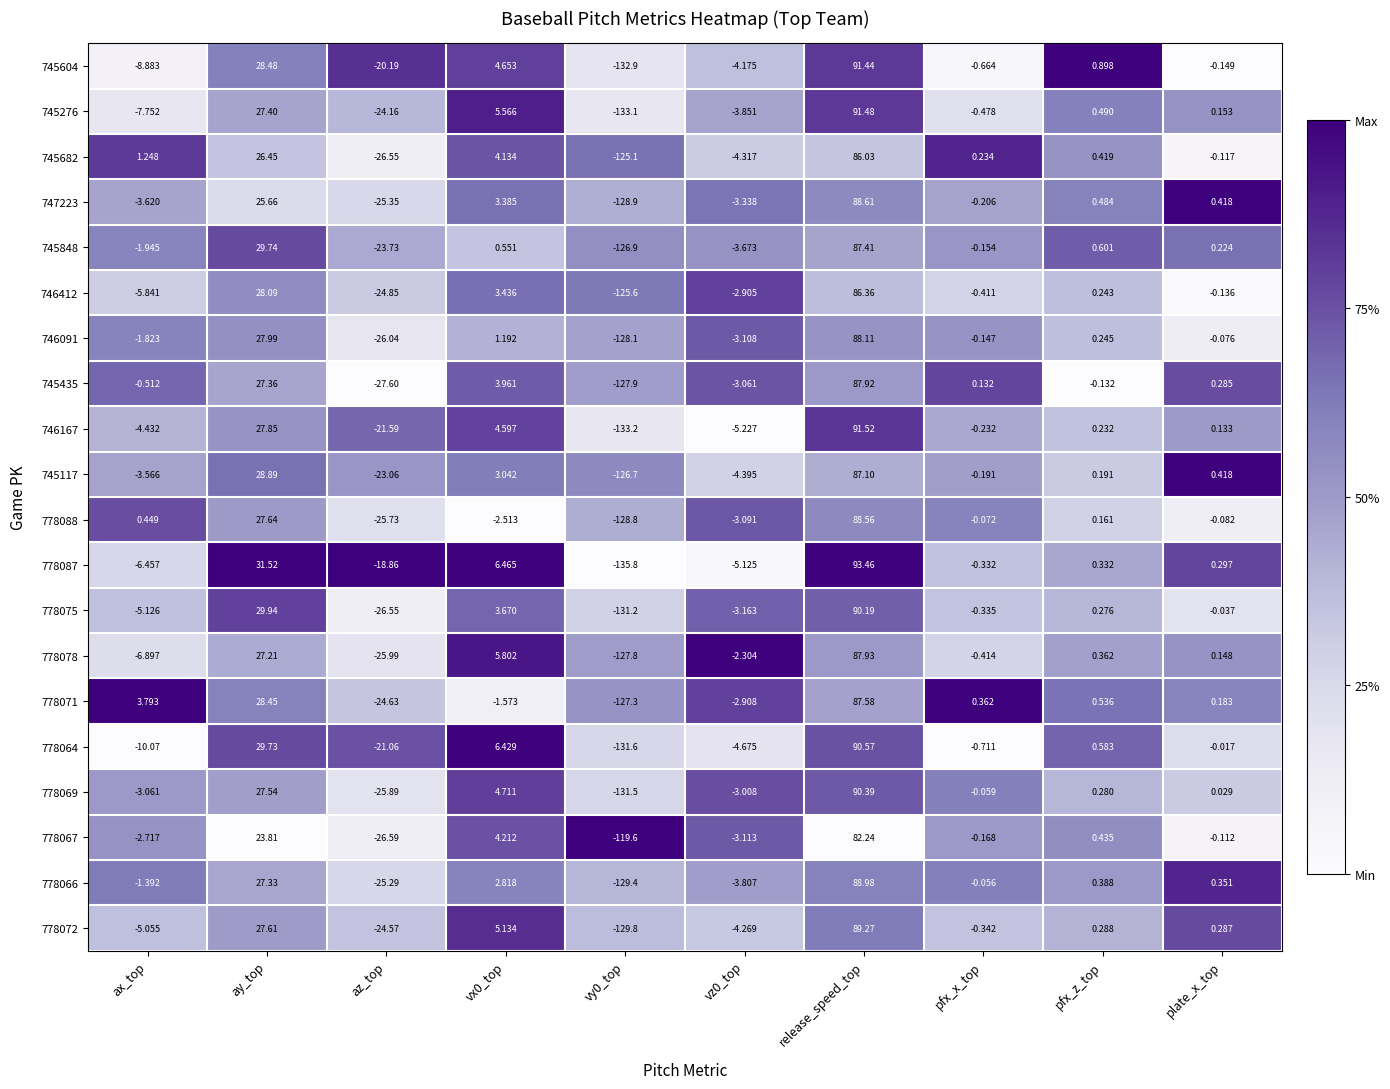

Which label corresponds to the largest value in the chart?

release_speed_top